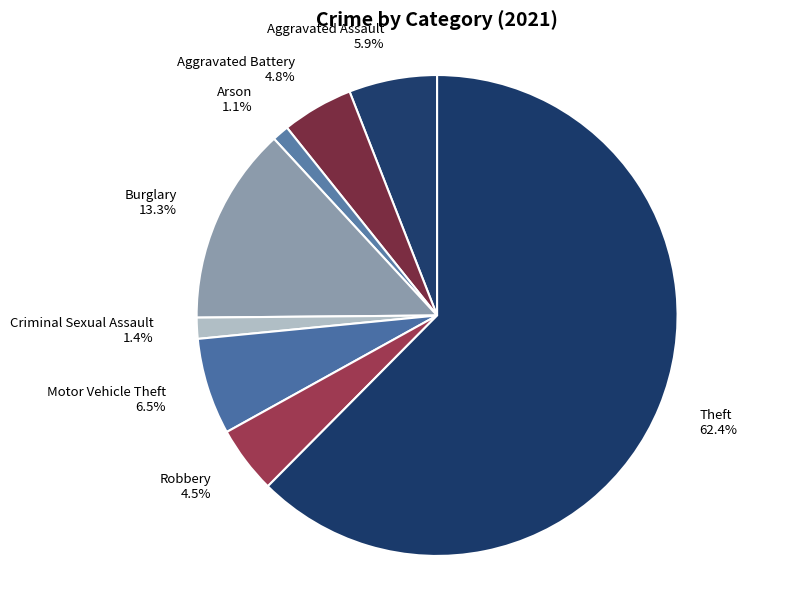

Which has a higher value, Motor Vehicle Theft 6.5% or Aggravated Assault 5.9%?

Motor Vehicle Theft 6.5%